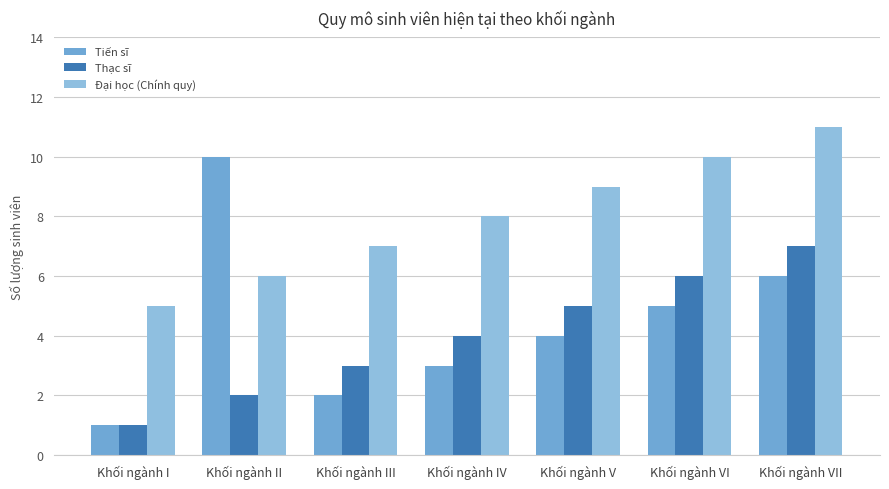

How many bars are there in each group?

3